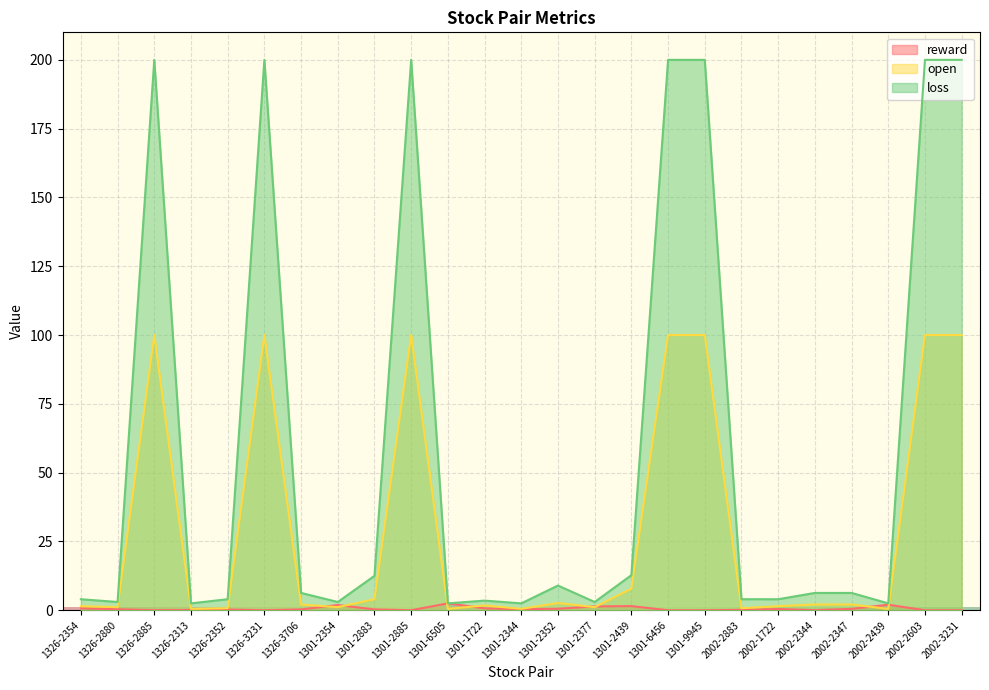

True or false: open and loss intersect in this chart.

False